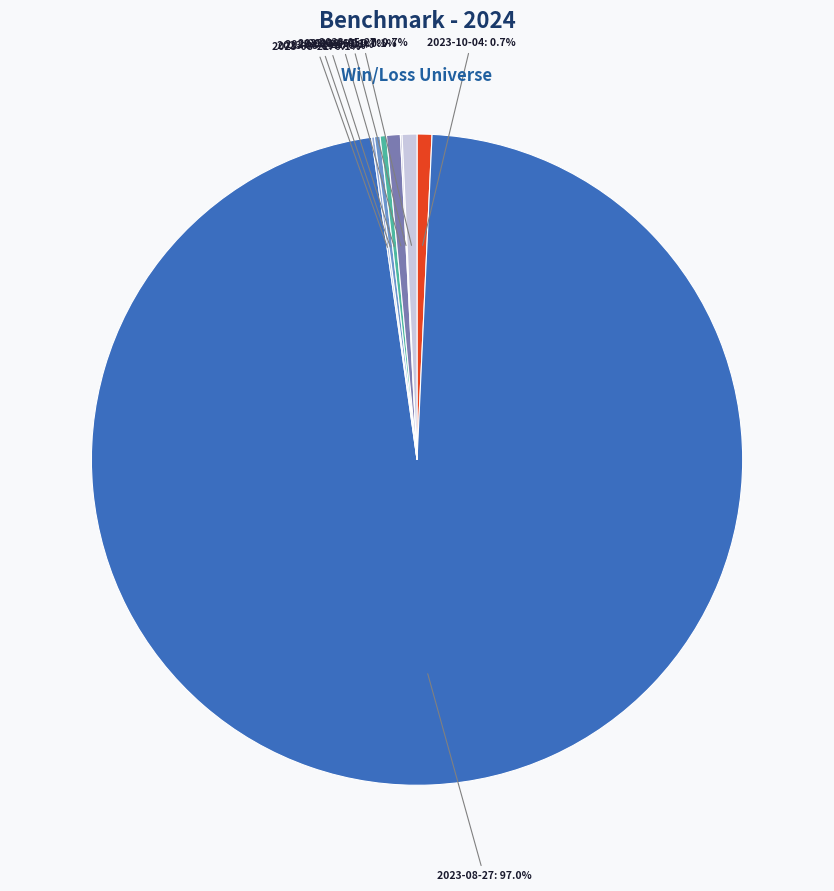

What percentage is NOT represented by 2023-06-21?

99.7%